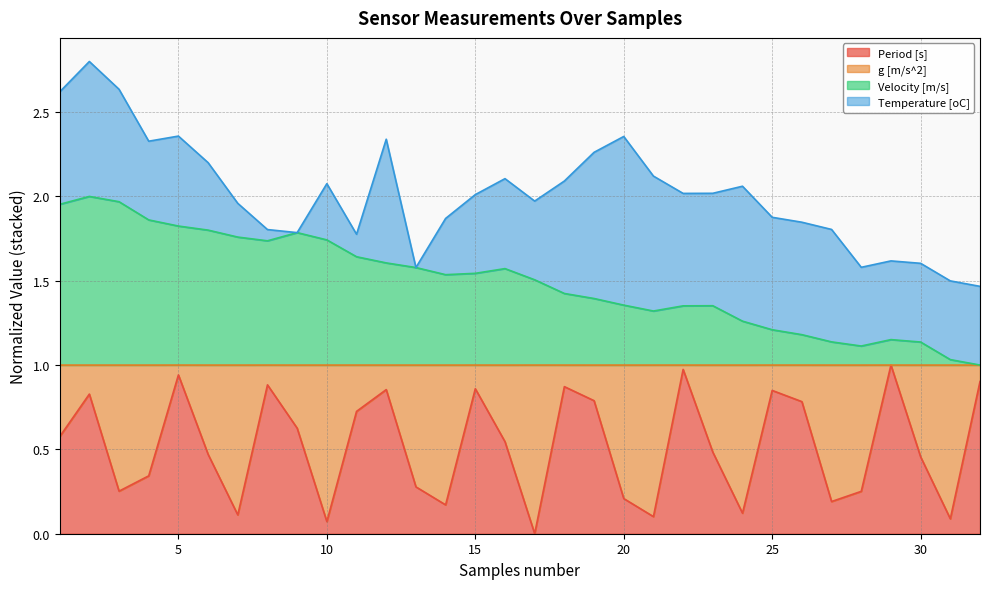

Between 19 and 17, which is larger?

19